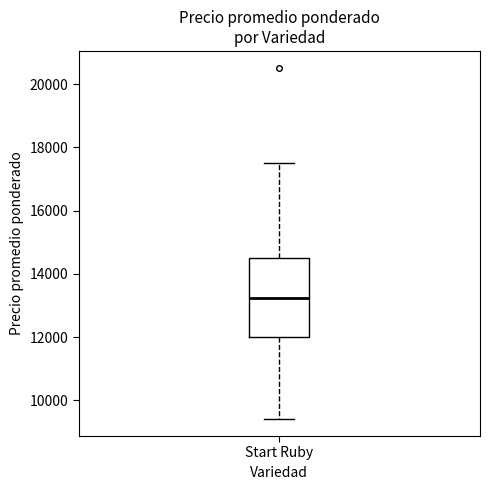

Where does the lower whisker of the box for Start Ruby end on the y-axis? The values are not printed on the chart, so give them approximately, as read against the axis.

9400